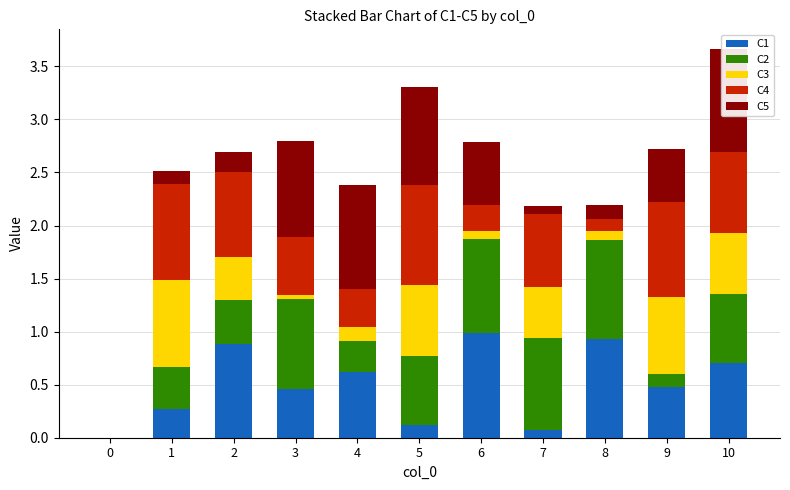

What is the total value across all series at 9?

2.7